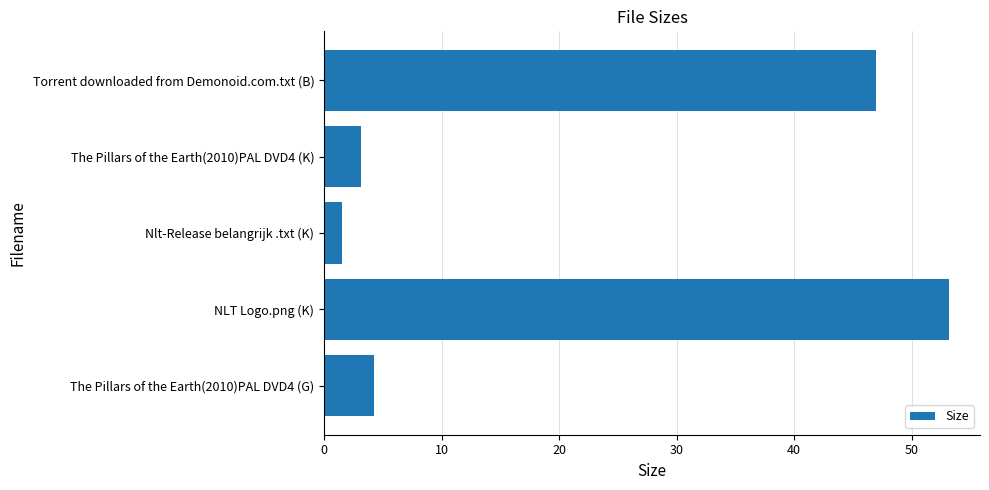

List the labels in order of value, largest first.

NLT Logo.png (K), Torrent downloaded from Demonoid.com.txt (B), The Pillars of the Earth(2010)PAL DVD4 (G), The Pillars of the Earth(2010)PAL DVD4 (K), Nlt-Release belangrijk .txt (K)